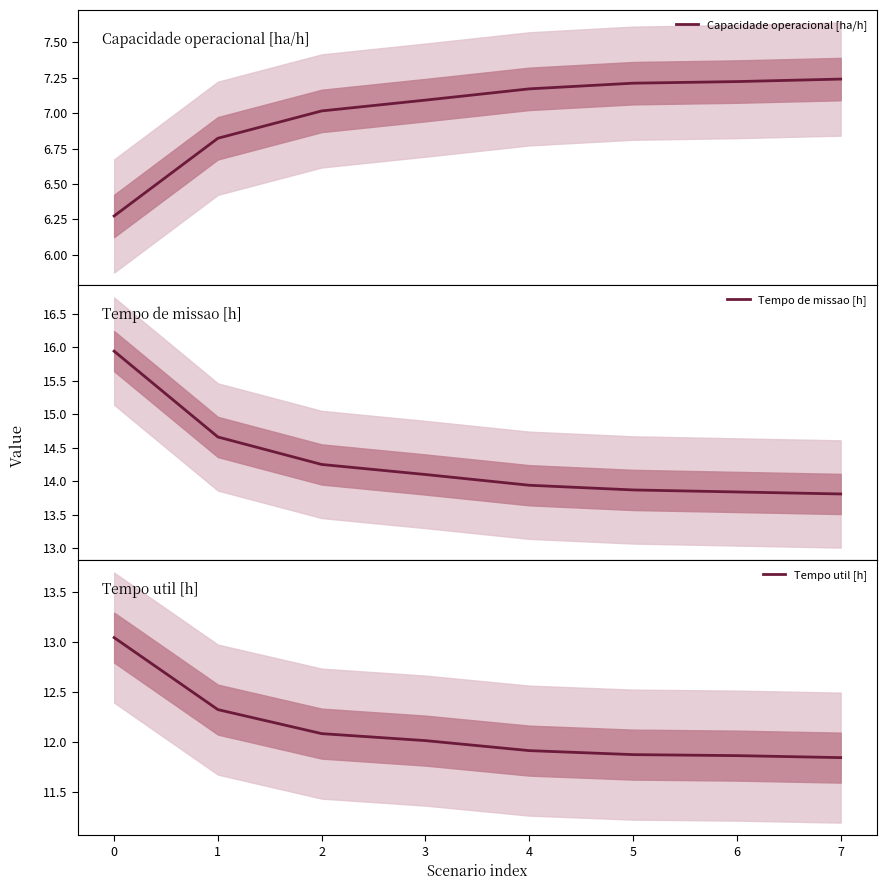

How many data points in Capacidade operacional [ha/h] are less than 7?

2